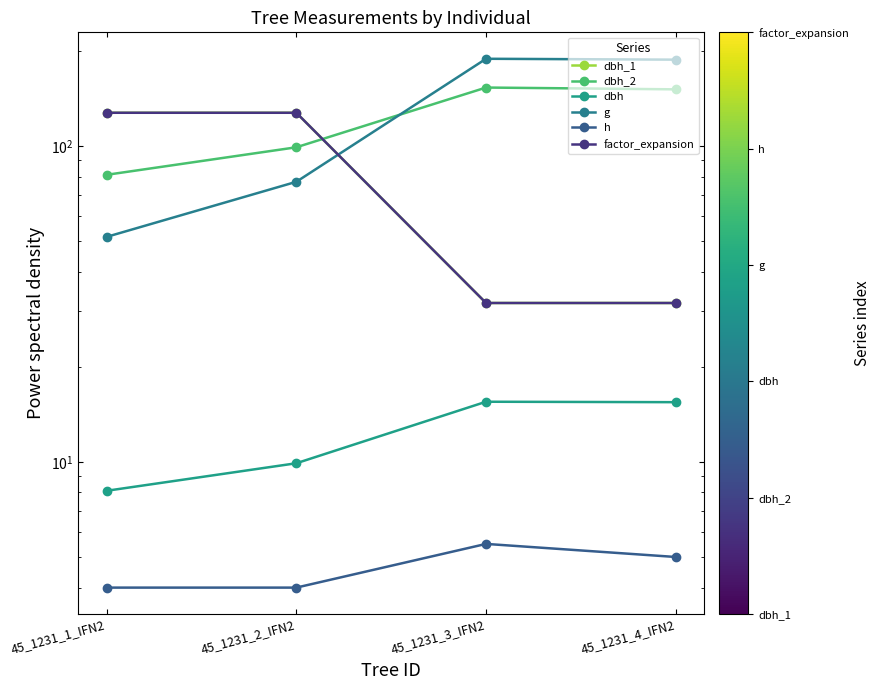

What is the difference between the maximum and minimum values in the dbh_1 series?

95.5